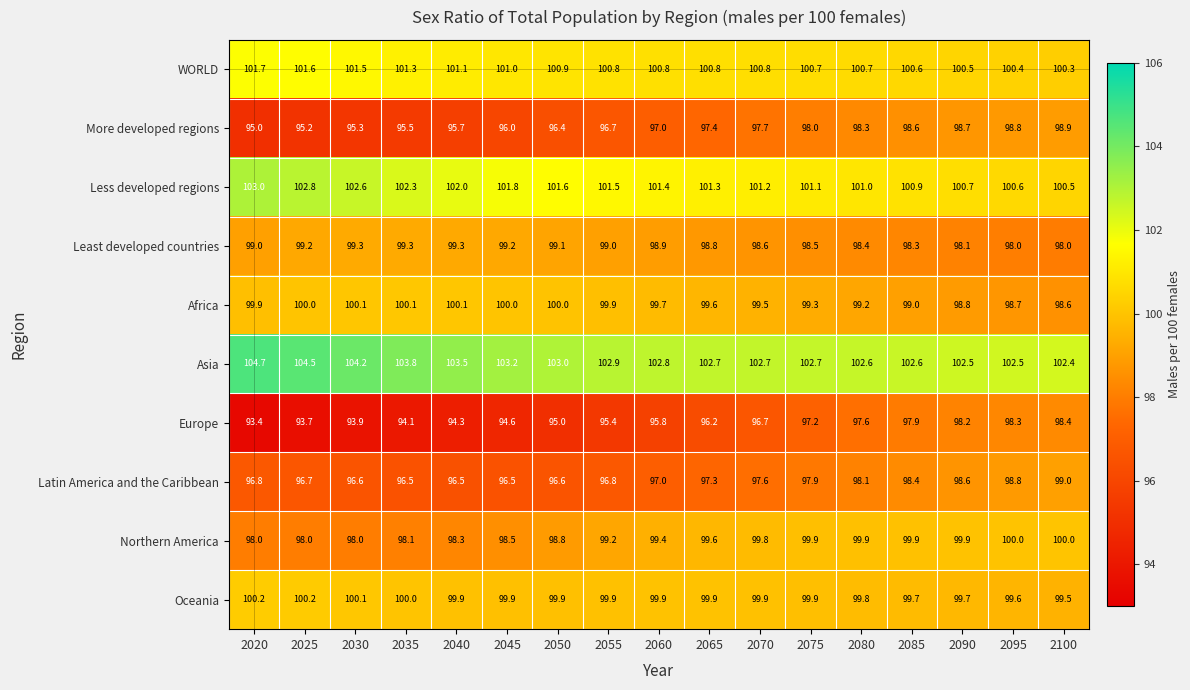

What is the difference between the Northern America values at 2030 and 2080?

1.9